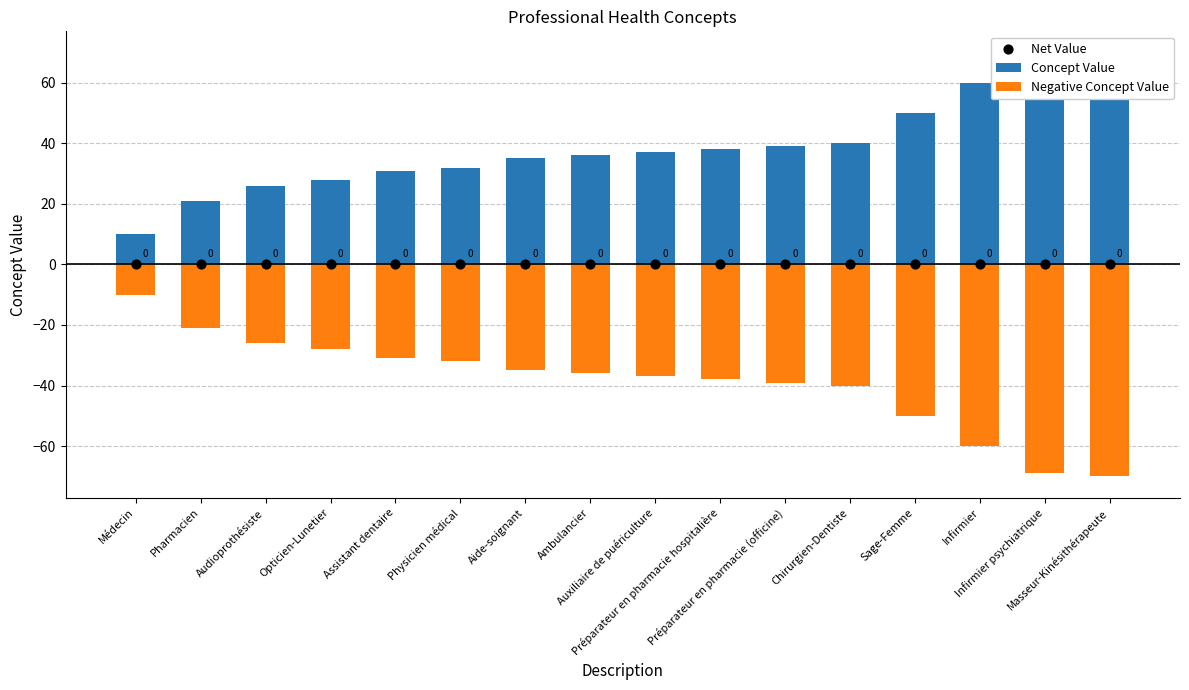

Which series has the largest Y range (max minus min)?

Concept Value